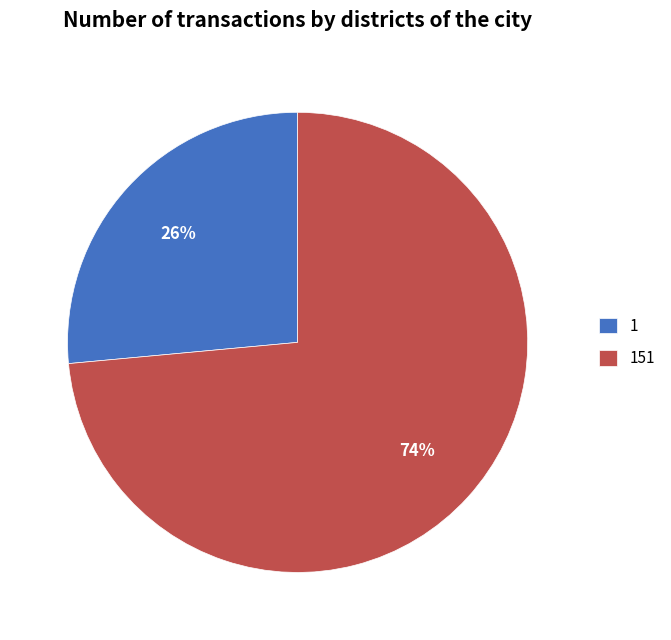

Which has a higher value, 1 or 151?

151